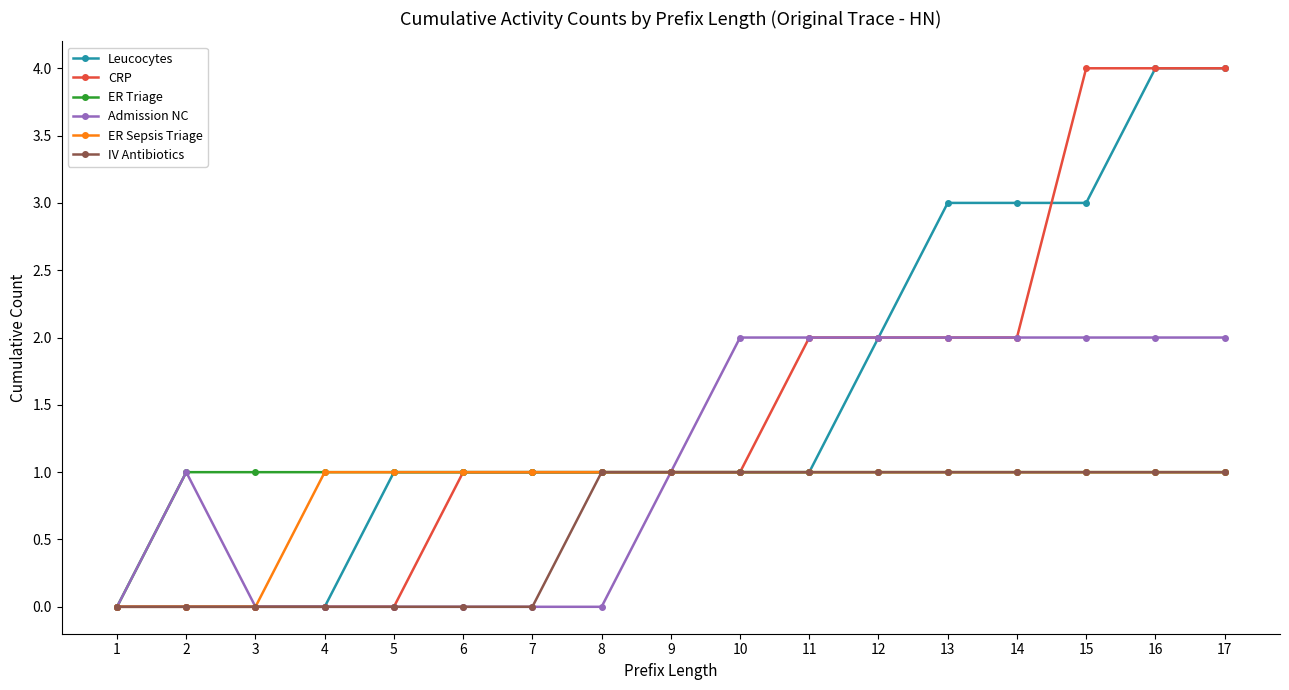

The IV Antibiotics series shows 1 at 13. True or false?

True